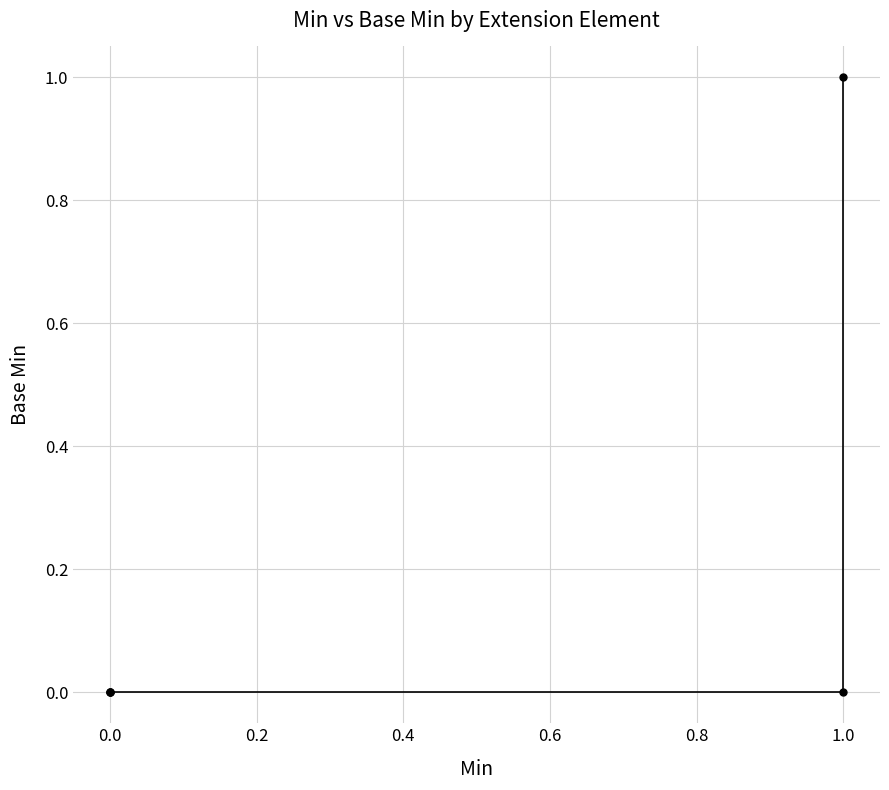

True or false: the data has more than 2 interior local peaks.

False